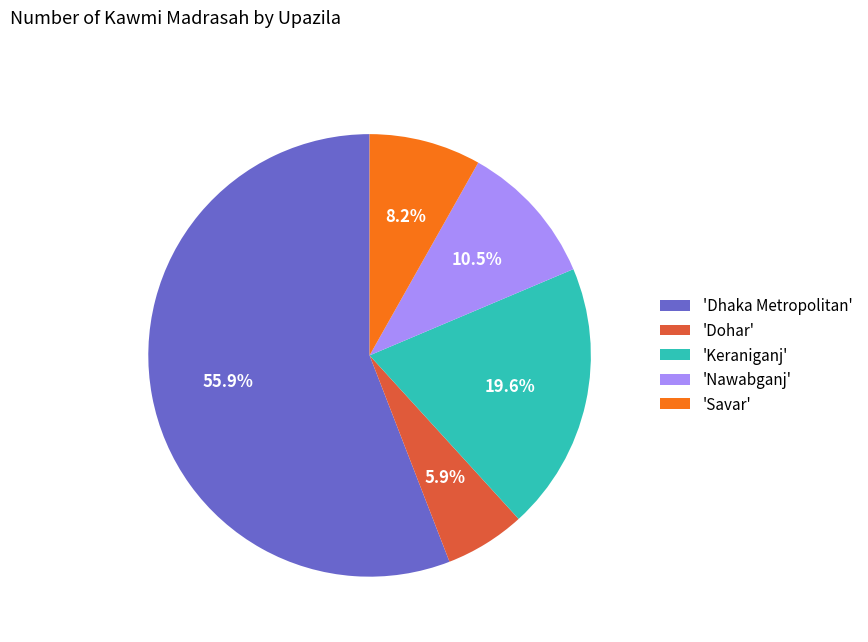

Count the number of slices in the pie.

5